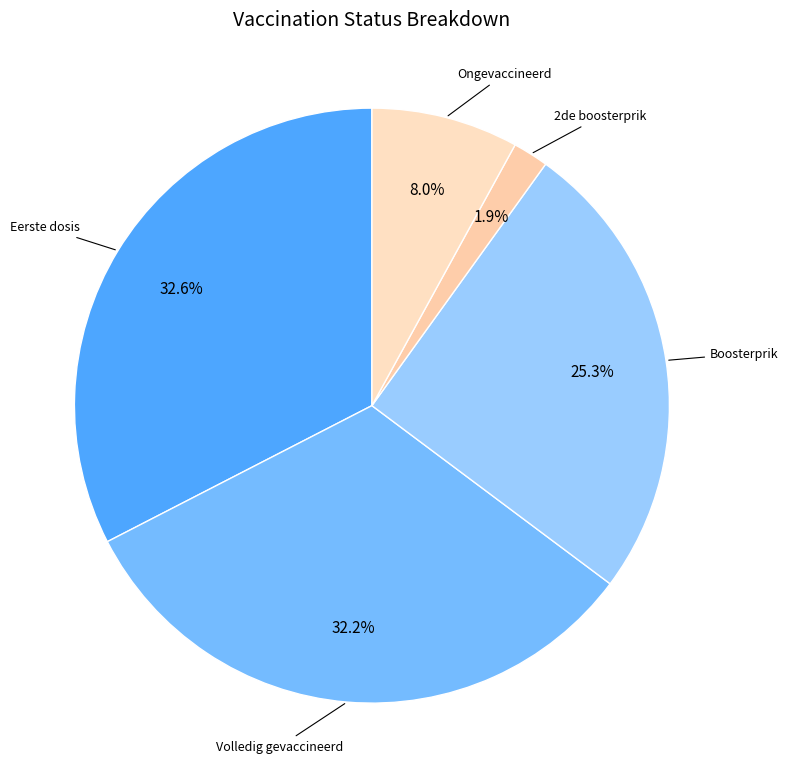

How many slices are in this pie chart?

5